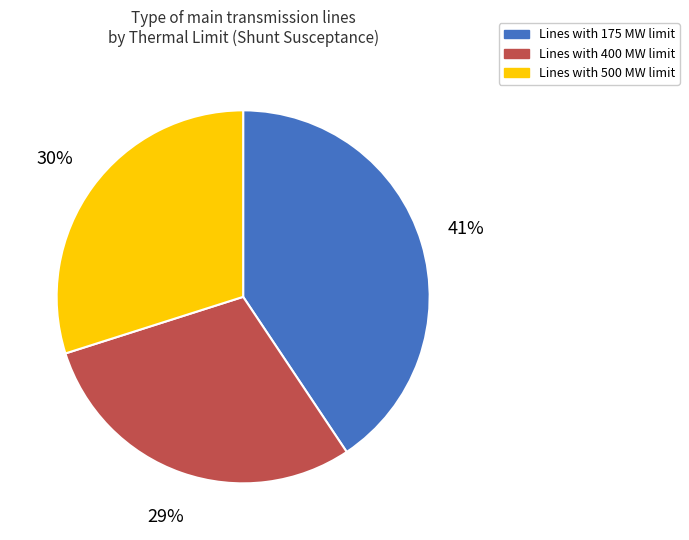

To the nearest percent, what is the average slice percentage?

33%